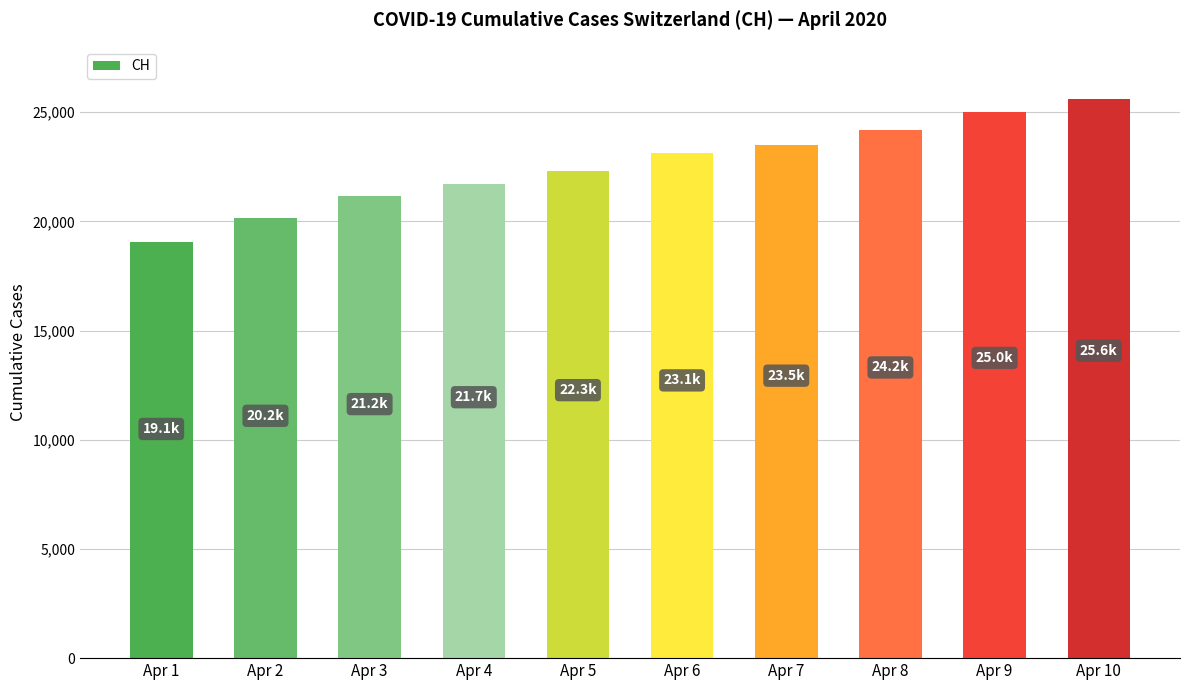

What is the maximum value shown in the chart?

25600